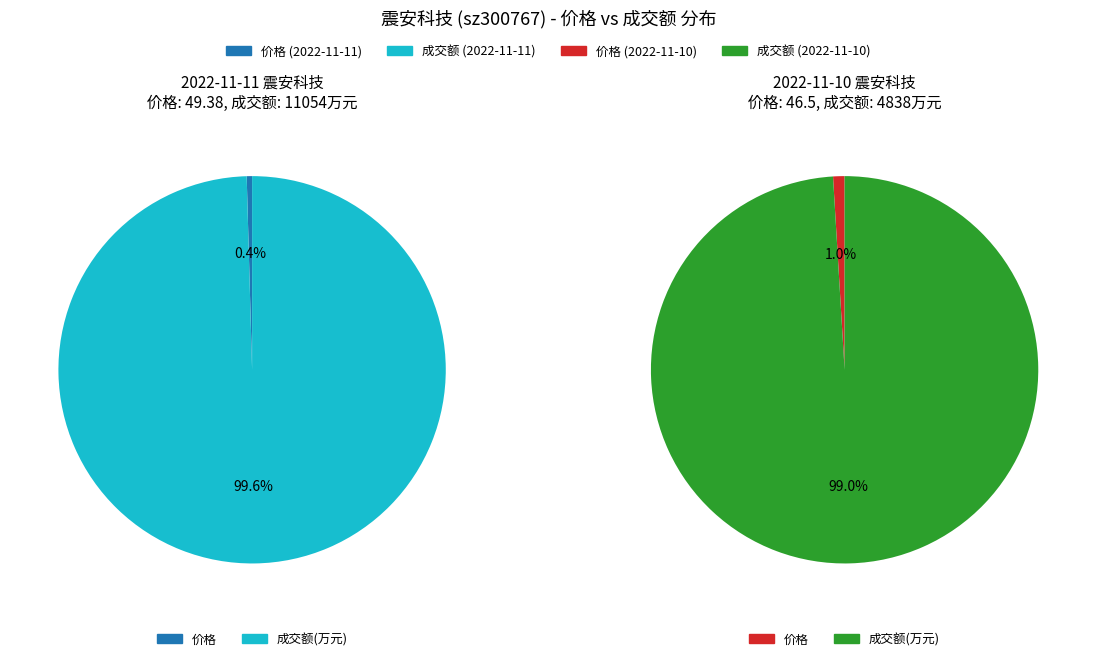

Which slice is the smallest?

价格